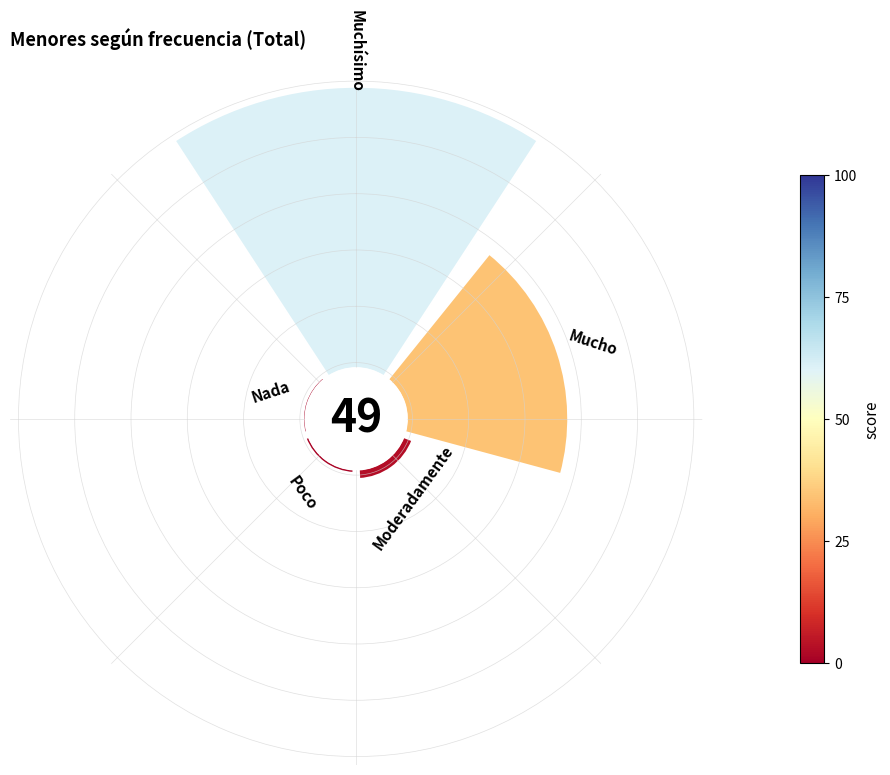

Combined, do 0 and 4 account for over 50%?

Yes